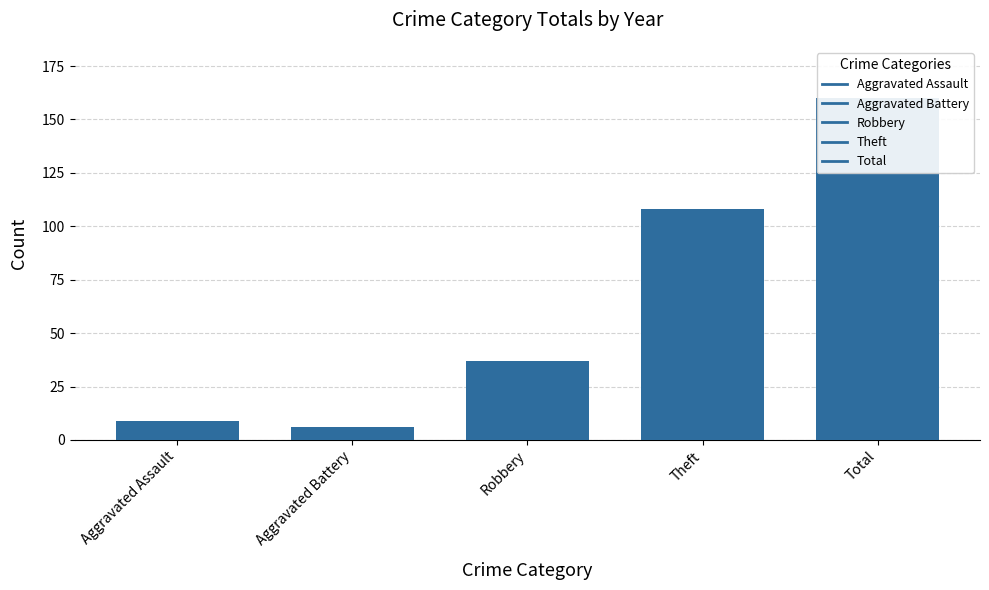

Which category has the lowest value in the 2019 series?

Aggravated Battery